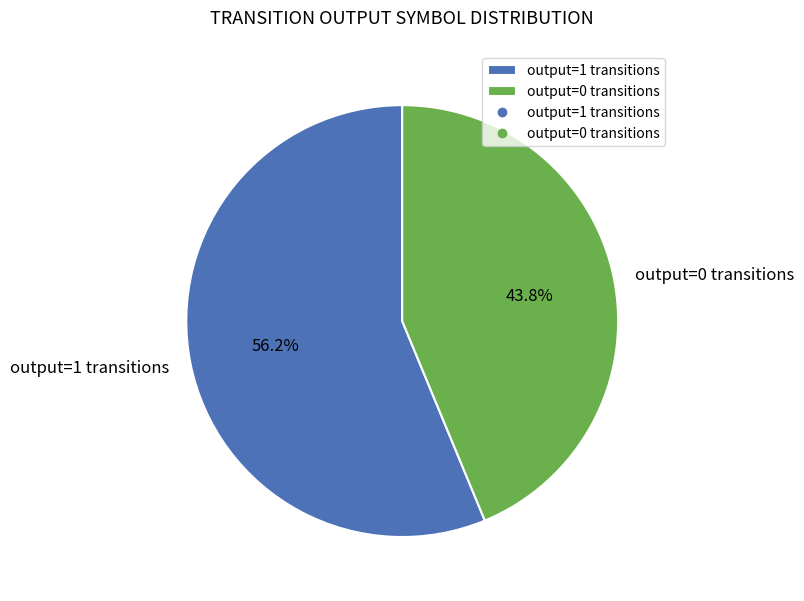

How many slices are in this pie chart?

2